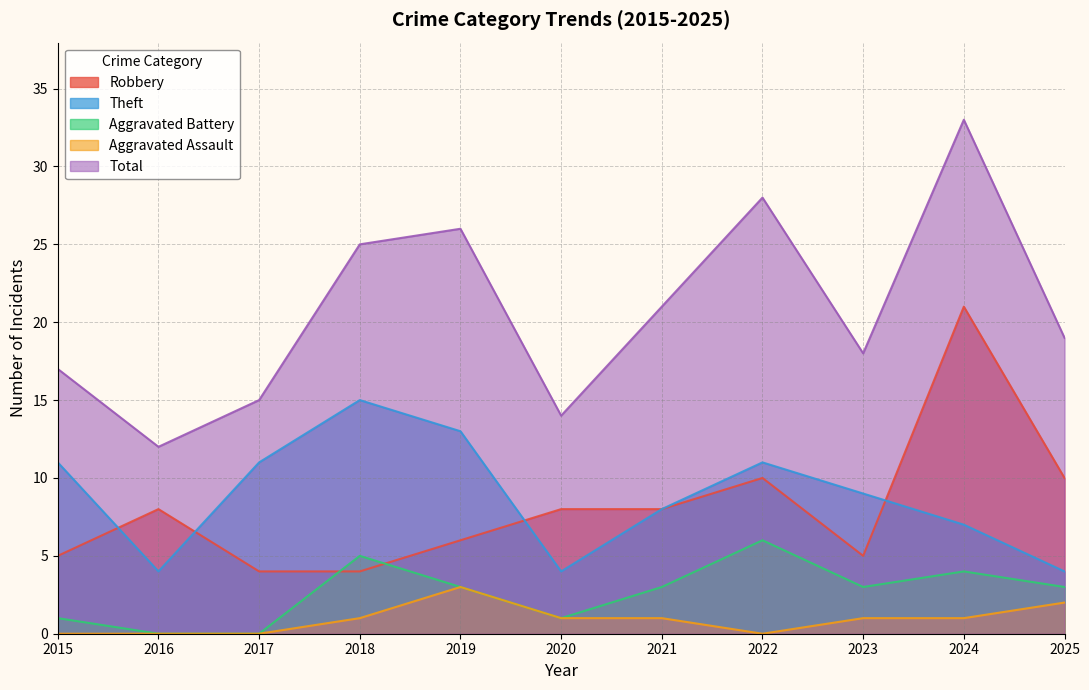

True or false: Robbery has more than 0 points higher than both neighbors.

True